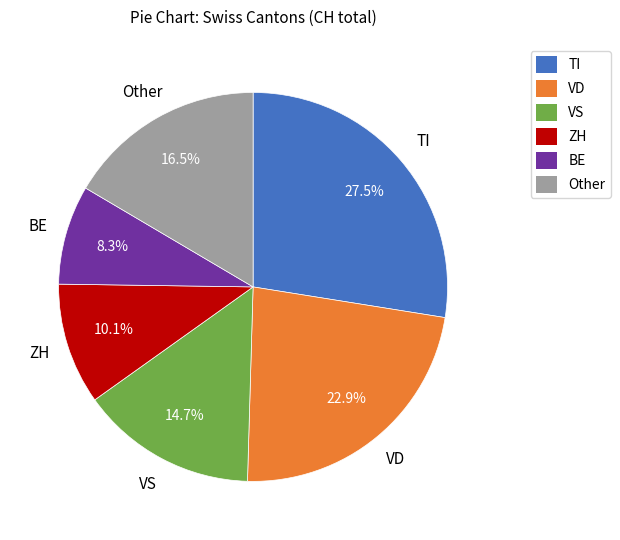

Between BE and ZH, which is larger?

ZH